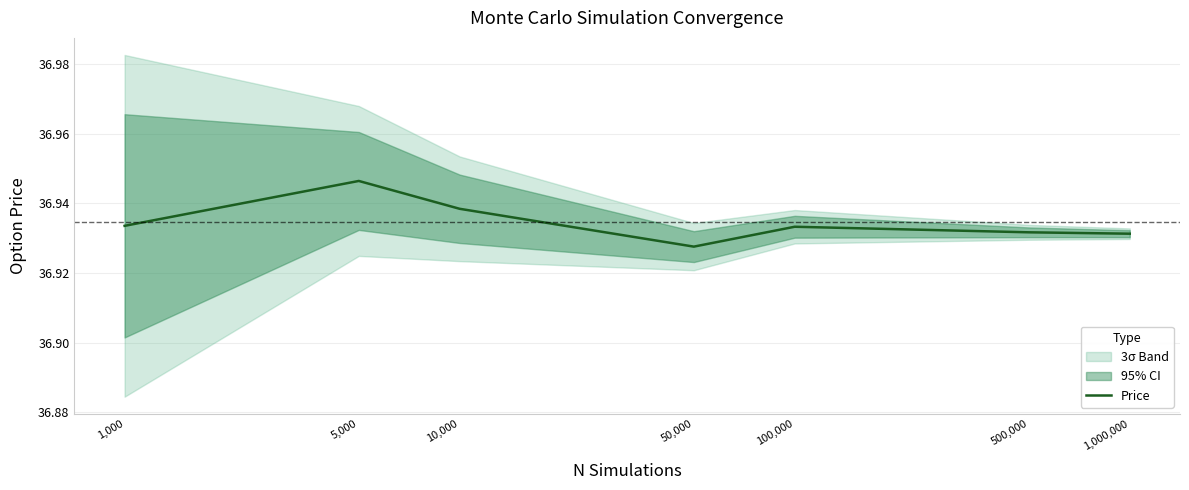

Where is the data nearest to the value 36?

50,000